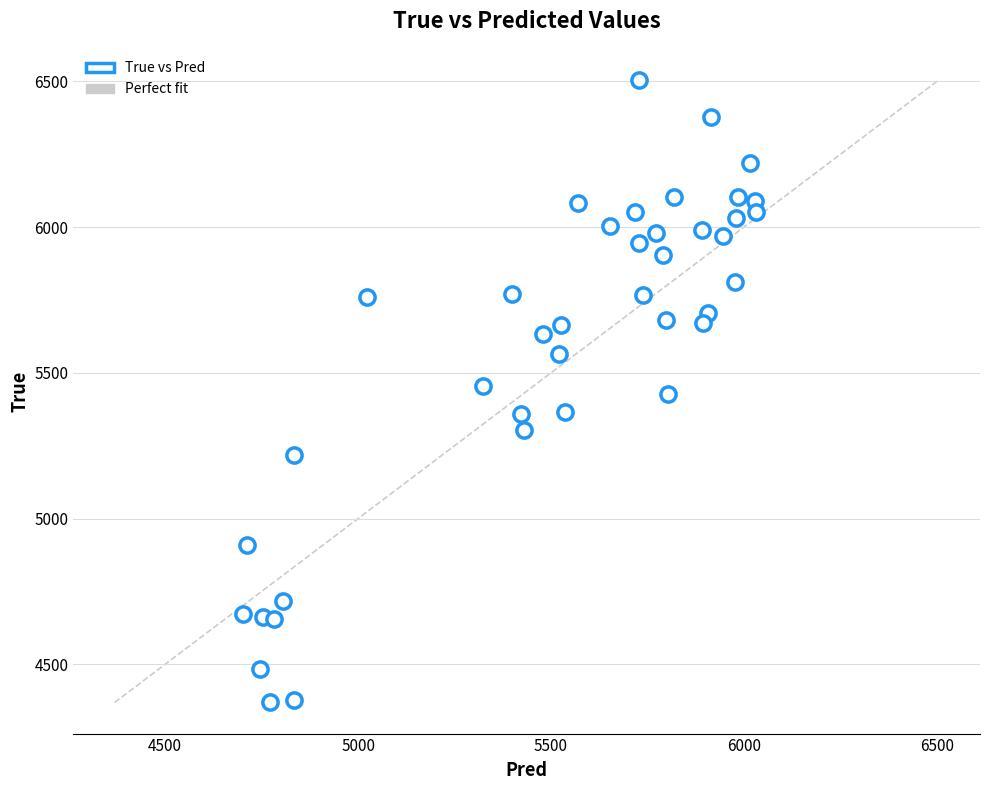

What is the range of Y values (max minus min)?

2136